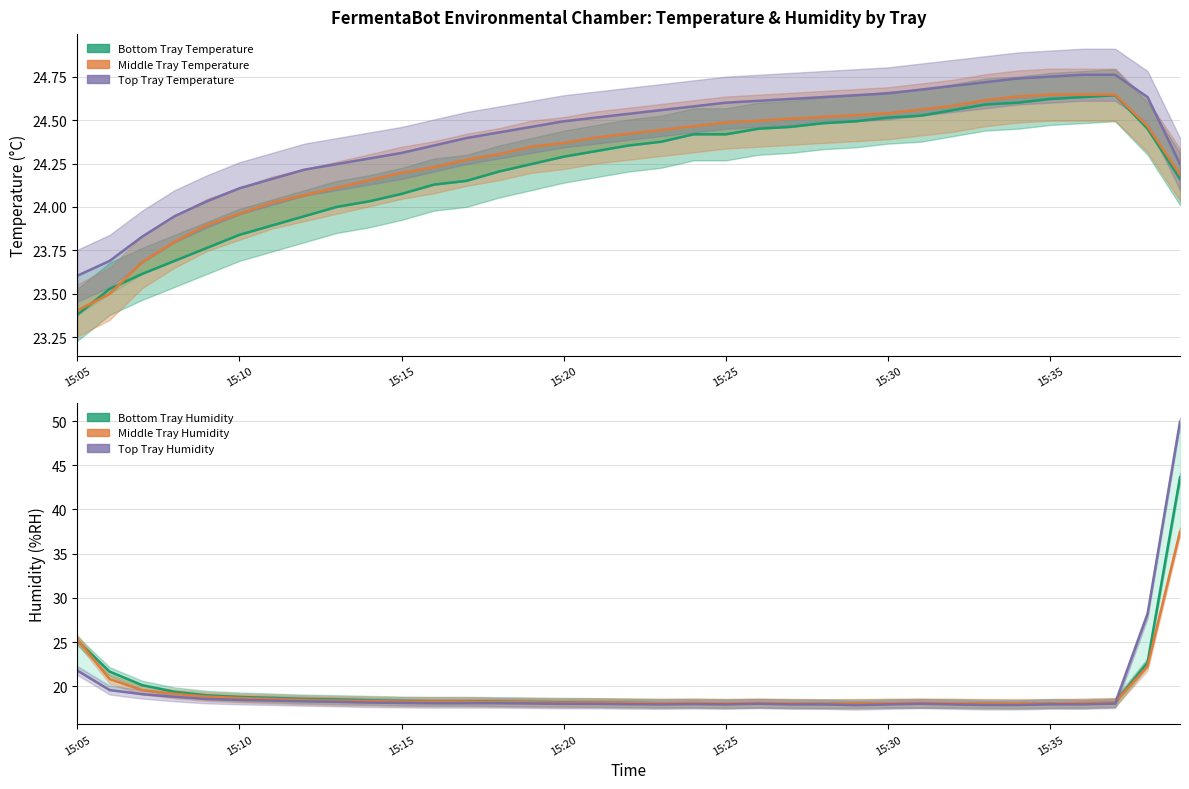

What is the difference between the maximum and second lowest values in the Middle Tray Temperature series?

1.1